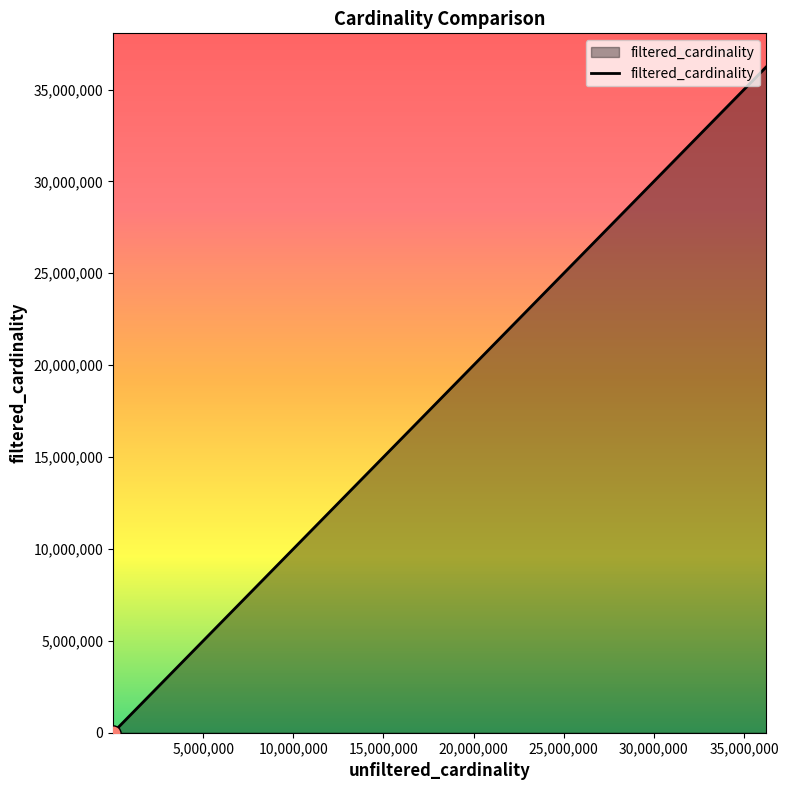

True or false: the data has more than 2 interior local peaks.

False